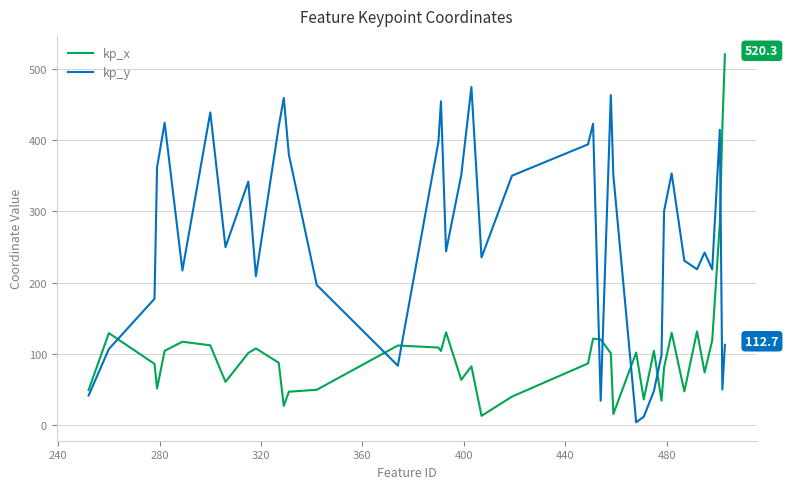

Which series has the largest total across all categories?

kp_y